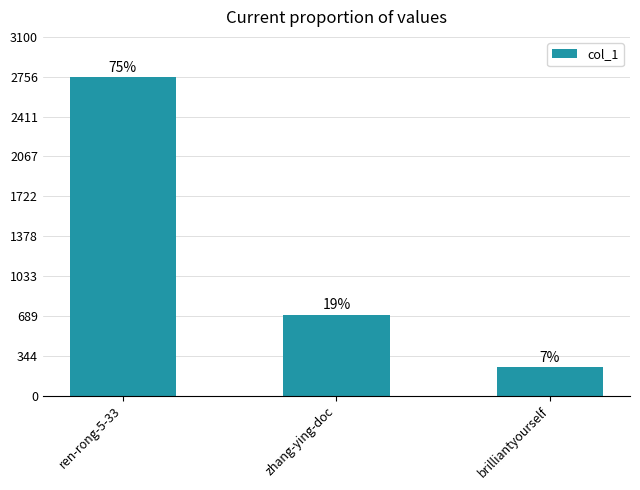

What is the label of the 1st bar from the left?

ren-rong-5-33